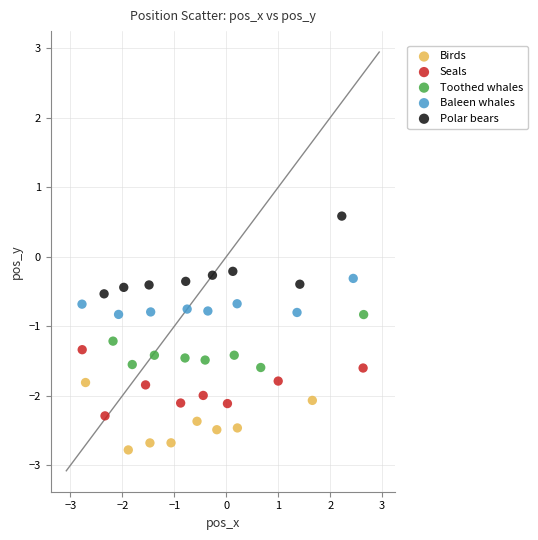

What are all the series names shown in the legend?

Birds, Seals, Toothed whales, Baleen whales, Polar bears